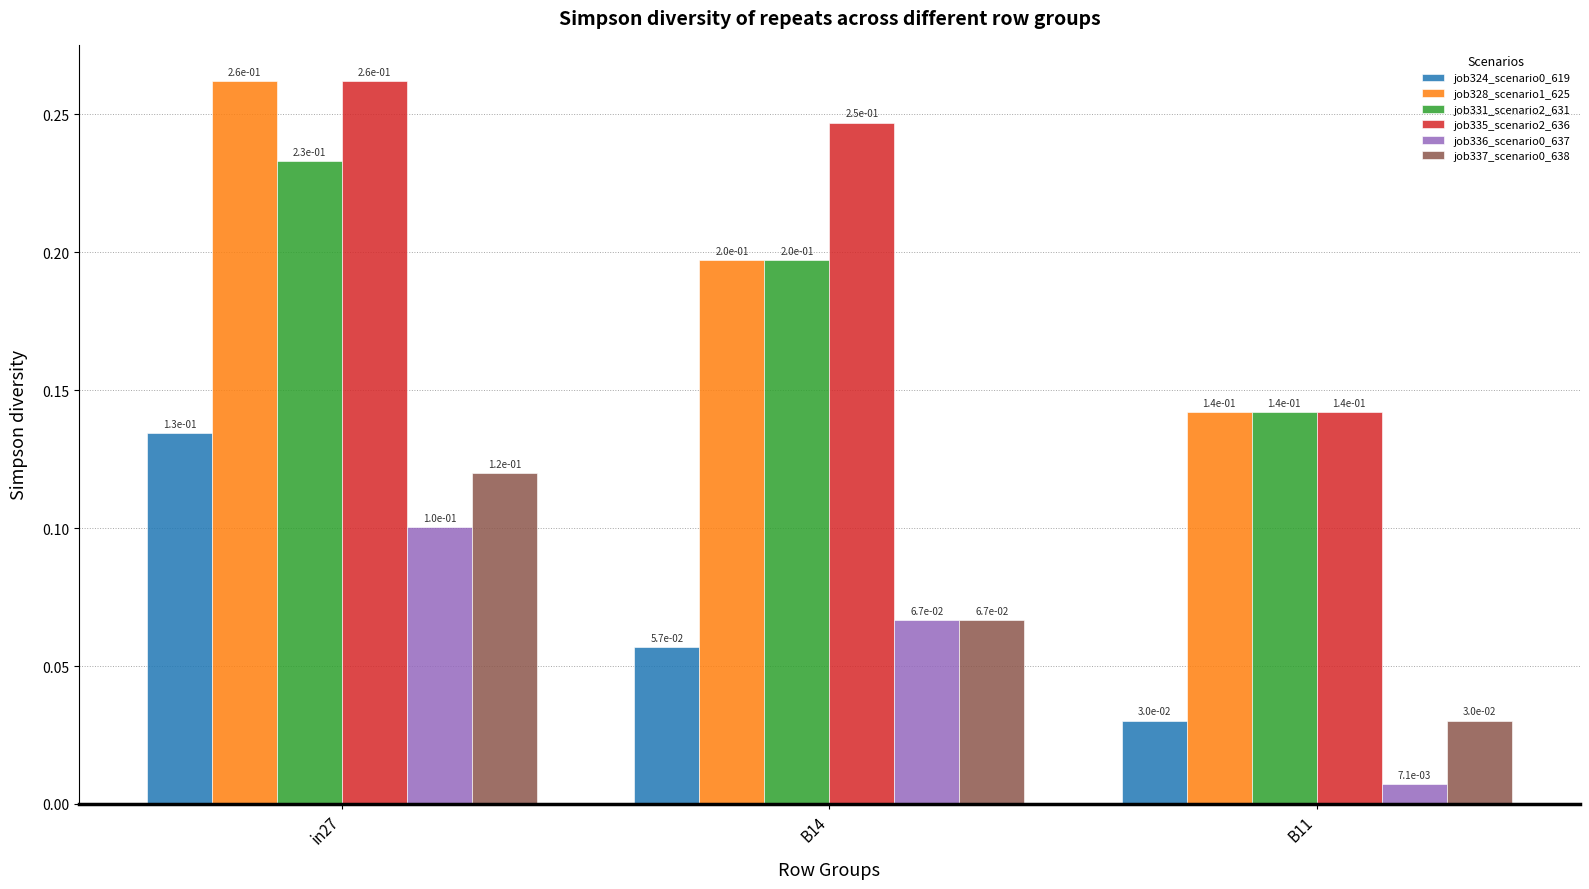

Count the job324_scenario0_619 values in the range 0 to 1.

3